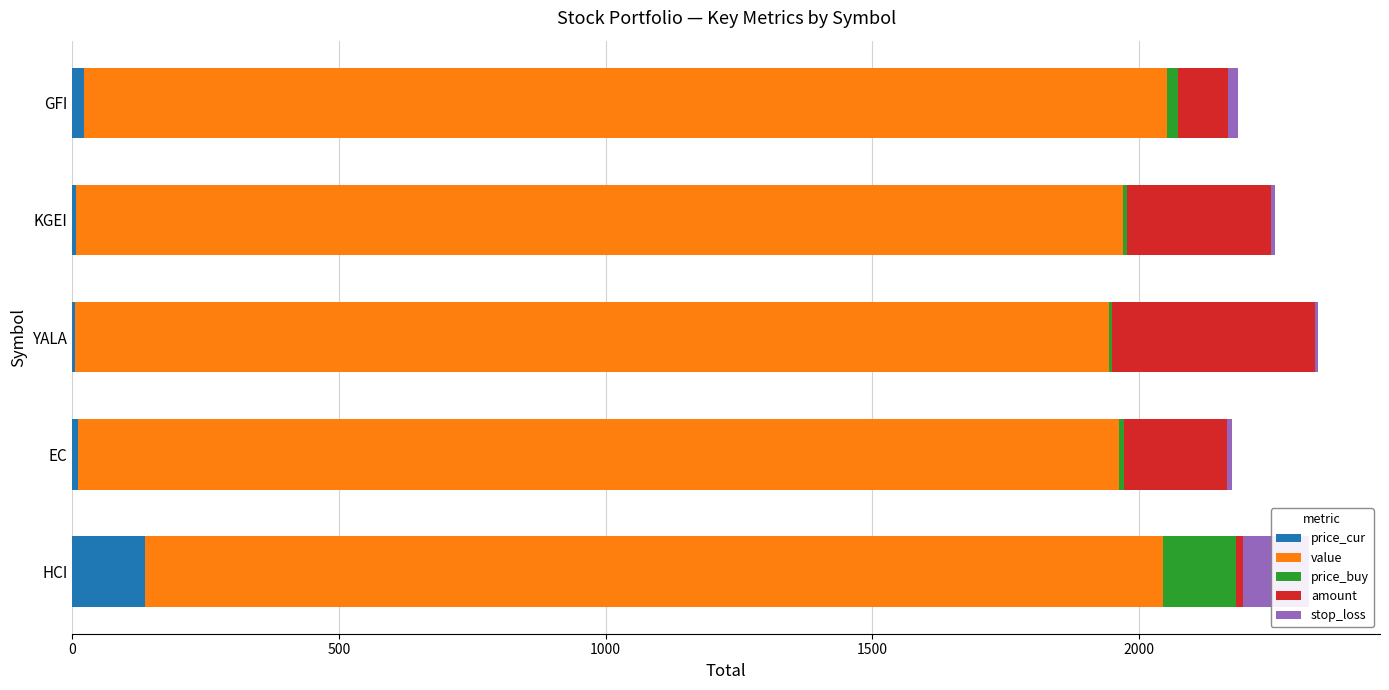

Does the chart contain any negative values?

No